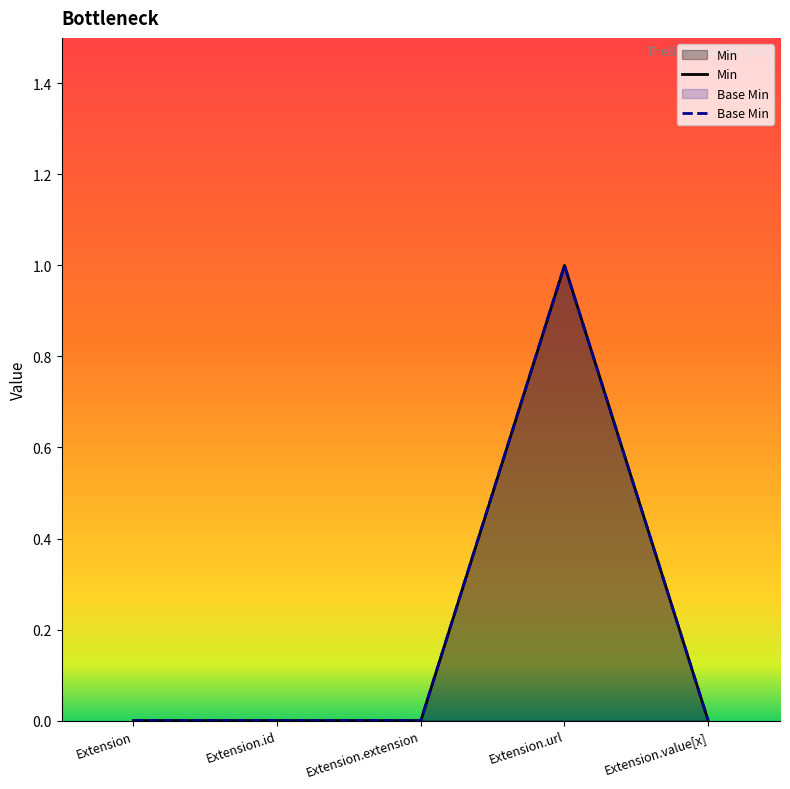

Count the number of data series in this chart.

2